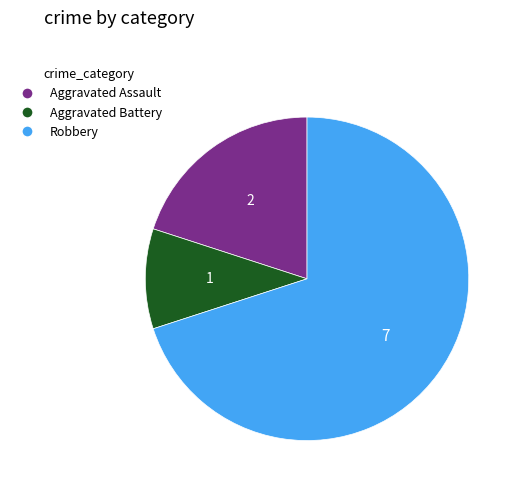

Between Aggravated Battery and Robbery, which is larger?

Robbery